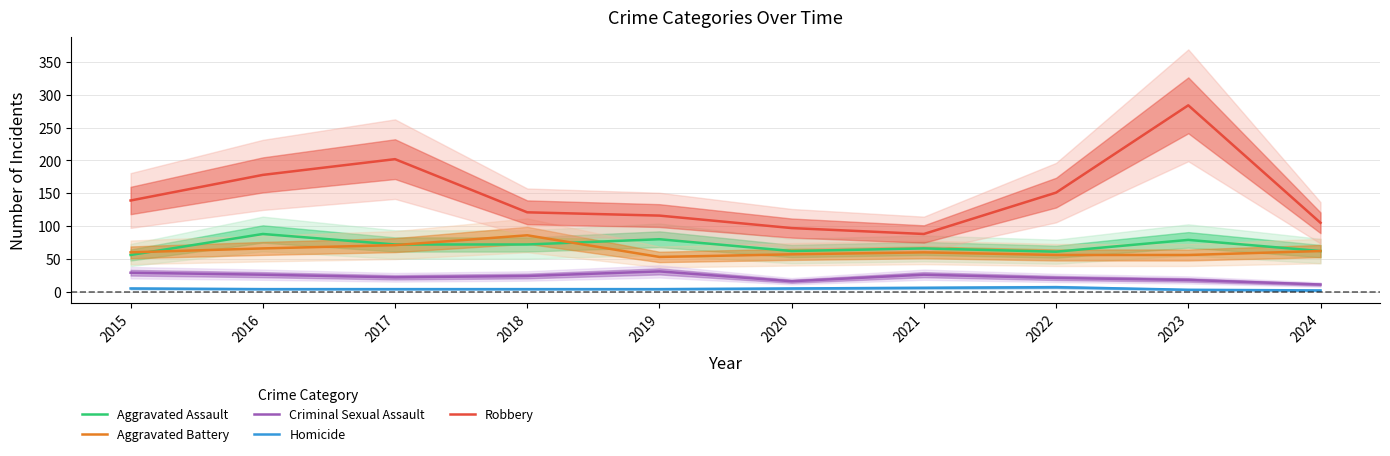

True or false: Criminal Sexual Assault and Aggravated Battery intersect in this chart.

False